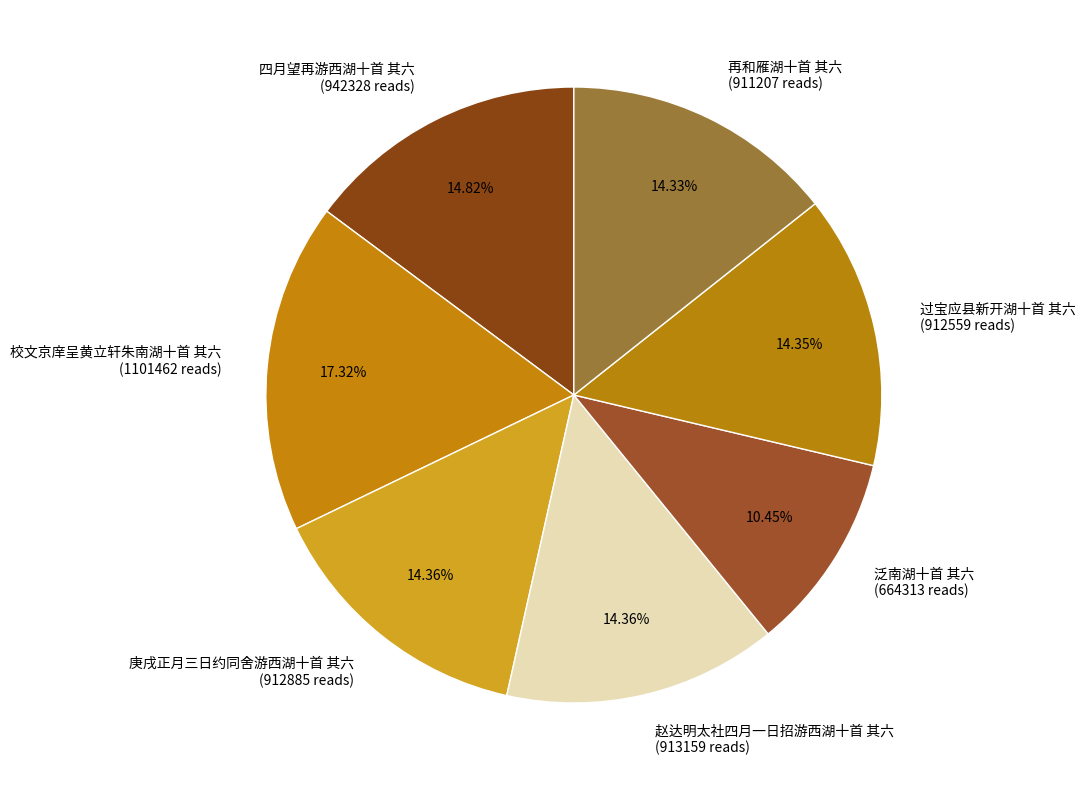

Approximately how many times larger is the value at 泛南湖十首 其六 compared to 四月望再游西湖十首 其六?

0.7